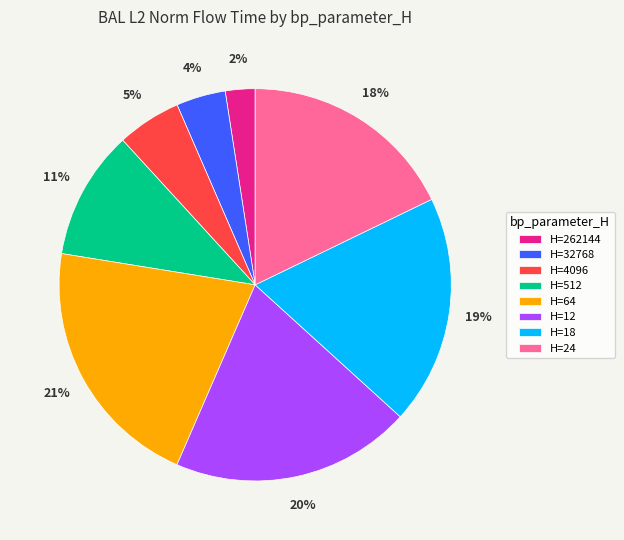

Which category has the smallest portion of the pie?

H=262144